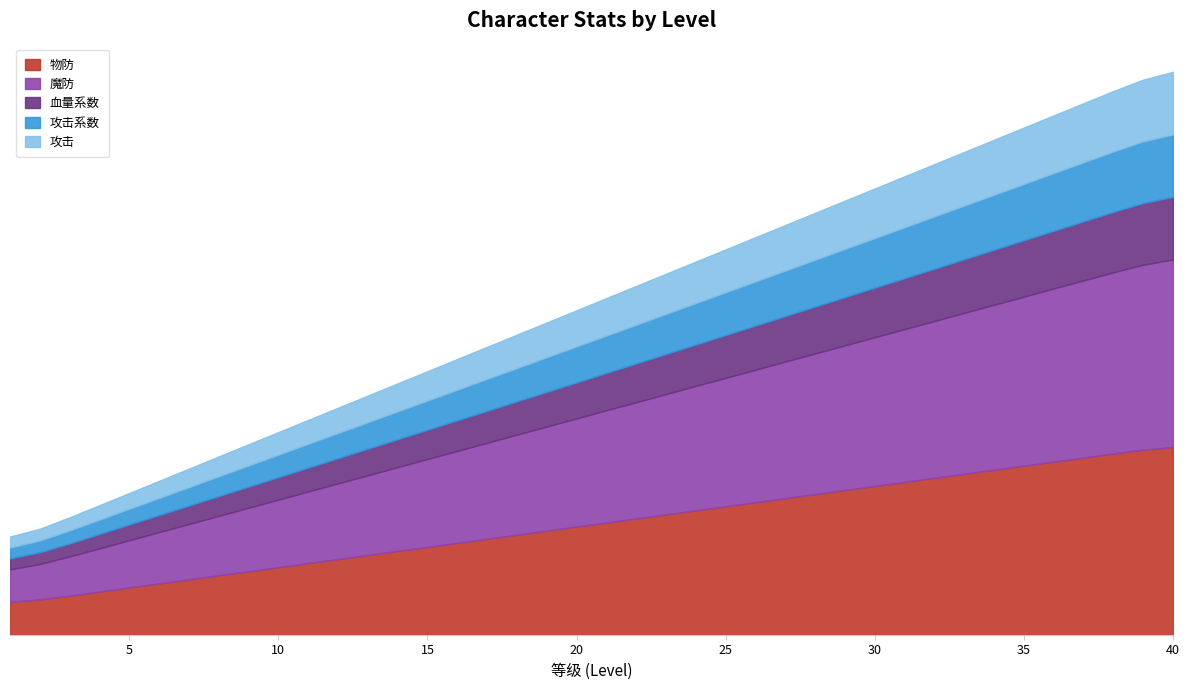

Is it true that 魔防 equals 334.0 at 39?

False